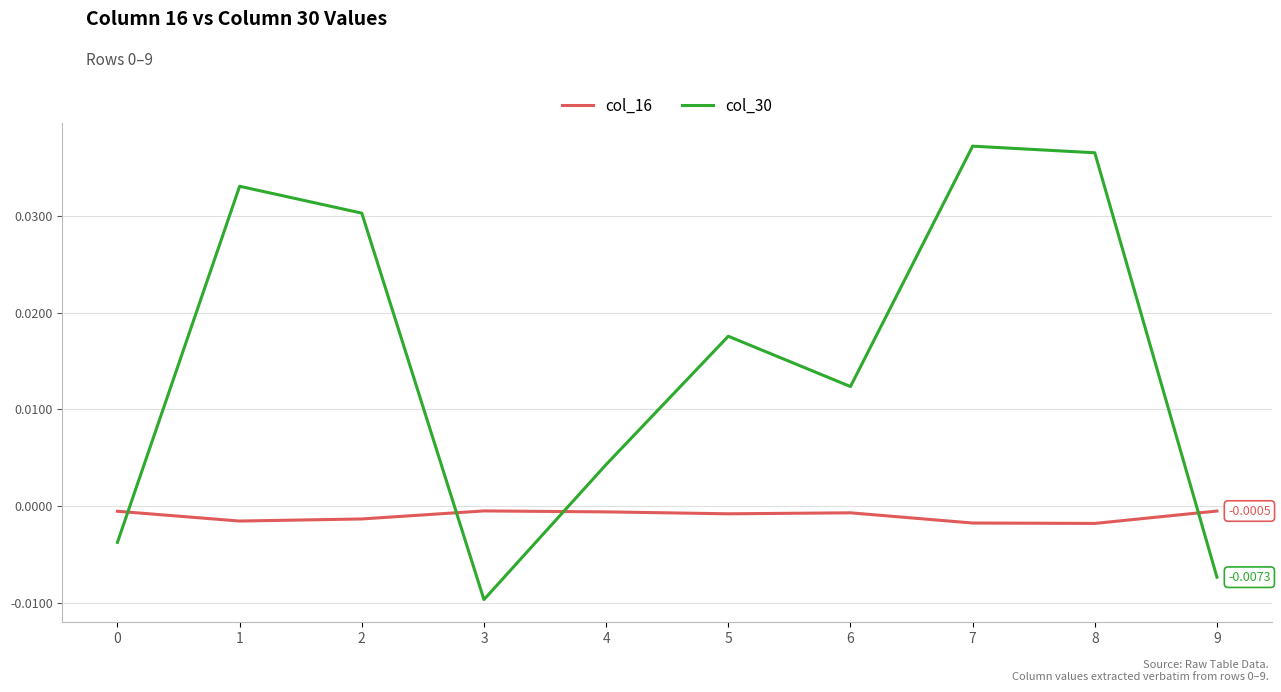

Is the value of col_30 at 1 greater than the value of col_16 at 5?

Yes